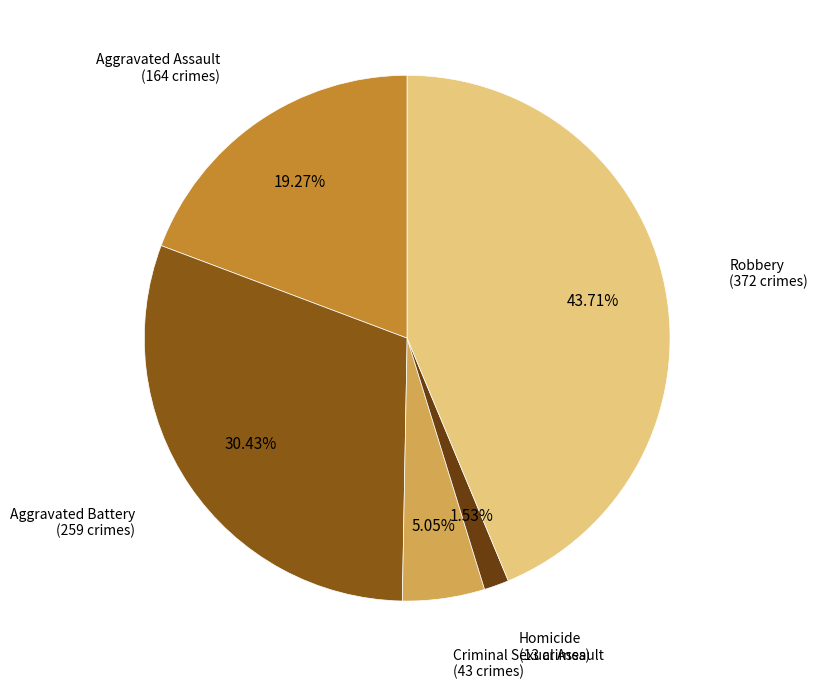

Does any single category account for the majority?

No